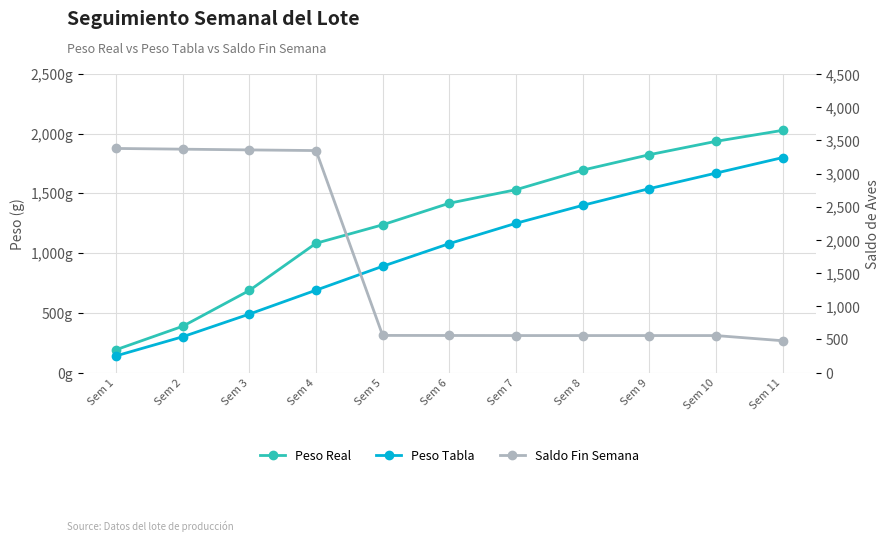

What is the difference between the maximum and minimum values in the Peso Tabla series?

1660.0